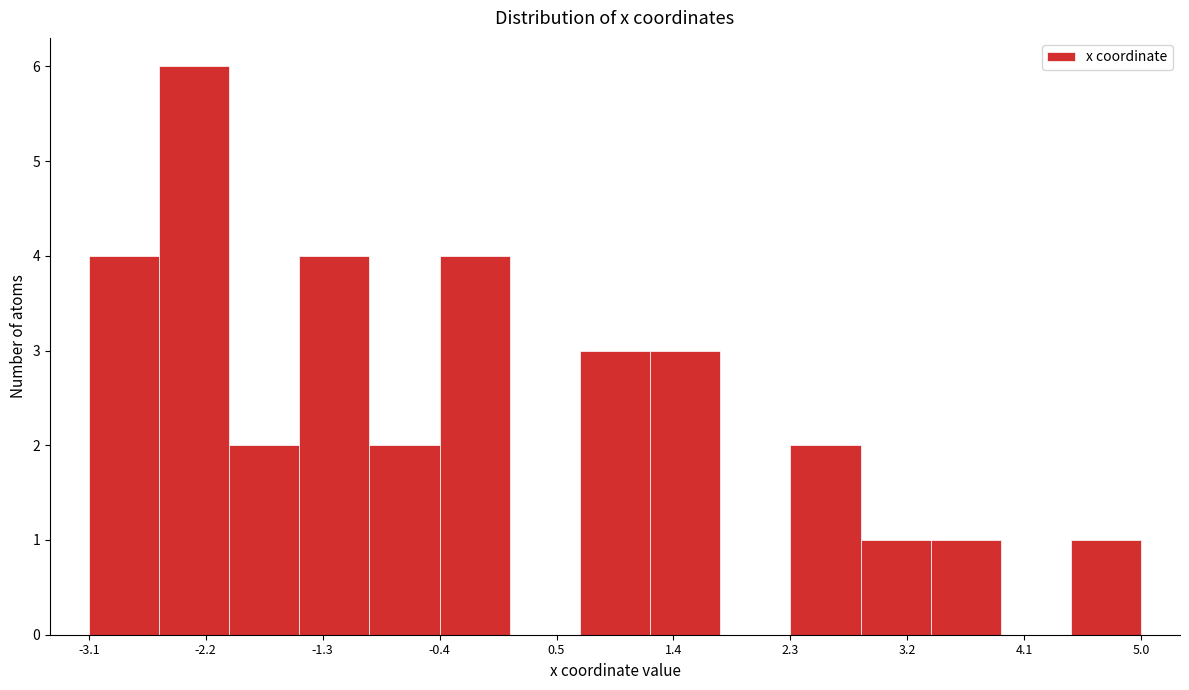

Reading left to right, list every bar in this chart as the range it spans on the x-axis followed by its height. Neither the bar edges nor the heights are printed on the chart, so give them approximately, as read against the axes.

-3.1 to -2.6: 4
-2.6 to -2.0: 6
-2.0 to -1.5: 2
-1.5 to -0.9: 4
-0.9 to -0.4: 2
-0.4 to 0.1: 4
0.1 to 0.7: 0
0.7 to 1.2: 3
1.2 to 1.8: 3
1.8 to 2.3: 0
2.3 to 2.9: 2
2.9 to 3.4: 1
3.4 to 3.9: 1
3.9 to 4.5: 0
4.5 to 5.0: 1